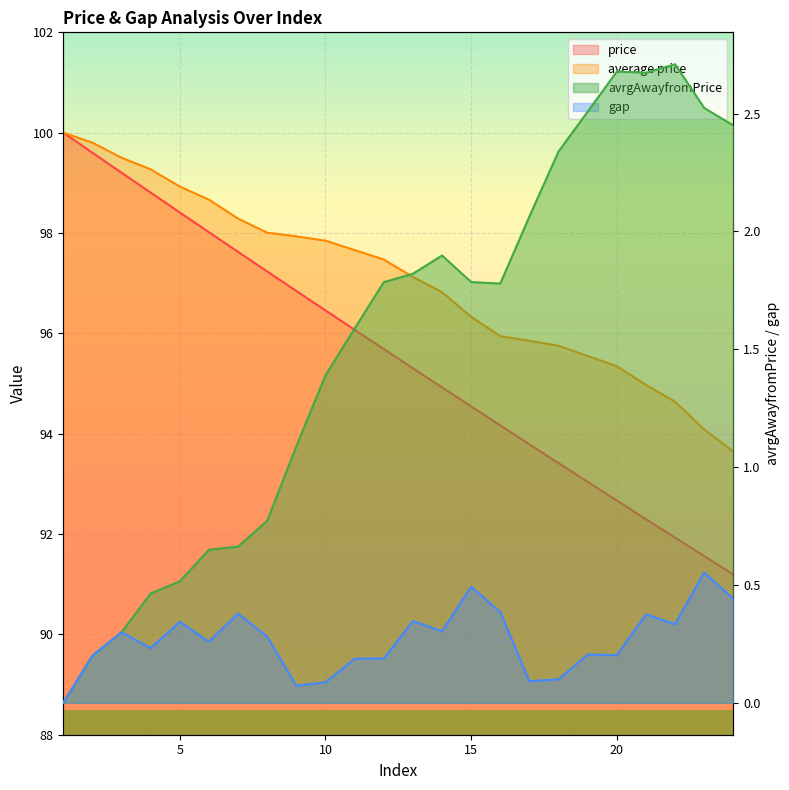

At which category does gap reach its first local peak?

3